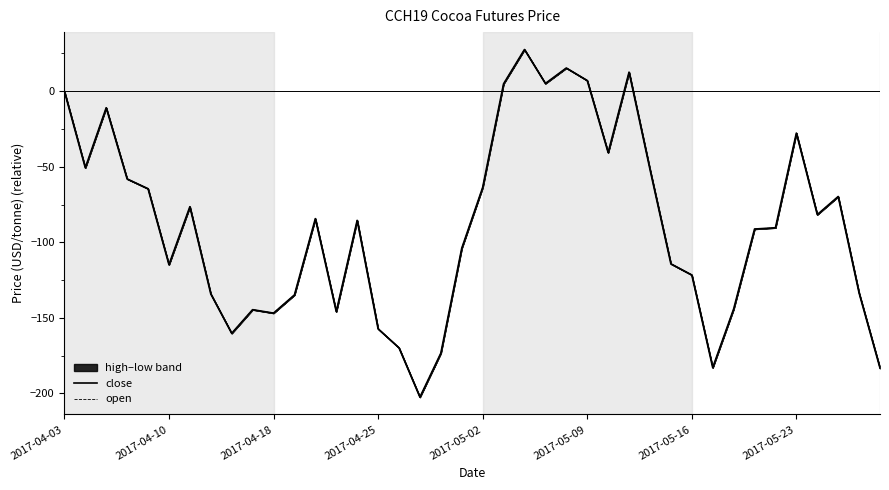

Reading left to right, list all the values displayed in this chart.

close: 0.0	-50.7	-10.9	-58.0	-64.5	-114.8	-76.4	-134.1	-160.2	-144.6	-146.9	-134.8	-84.3	-145.9	-85.5	-157.3	-169.8	-202.5	-173.4	-103.9	-63.7	4.9	27.6	5.1	15.4	7.1	-40.6	12.6	-51.7	-114.2	-121.6	-182.9	-144.2	-91.2	-90.4	-27.7	-81.7	-69.7	-133.6	-183.3
open: 0.0	-50.7	-10.9	-58.0	-64.5	-114.8	-76.4	-134.1	-160.2	-144.6	-146.9	-134.8	-84.3	-145.9	-85.5	-157.3	-169.8	-202.5	-173.4	-103.9	-63.7	4.9	27.6	5.1	15.4	7.1	-40.6	12.6	-51.7	-114.2	-121.6	-182.9	-144.2	-91.2	-90.4	-27.7	-81.7	-69.7	-133.6	-183.3